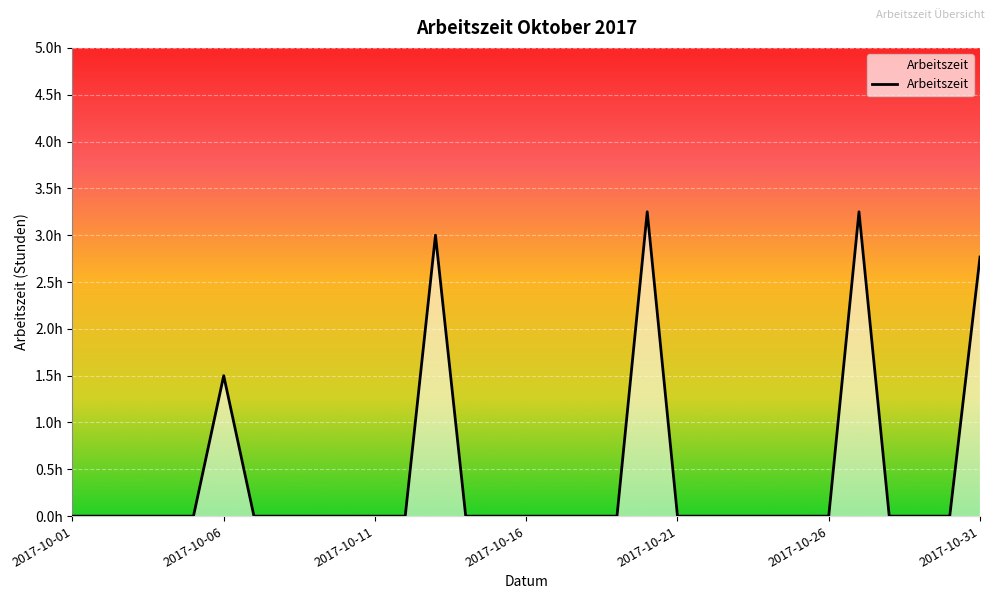

Does the chart display data point markers on the line(s)?

No